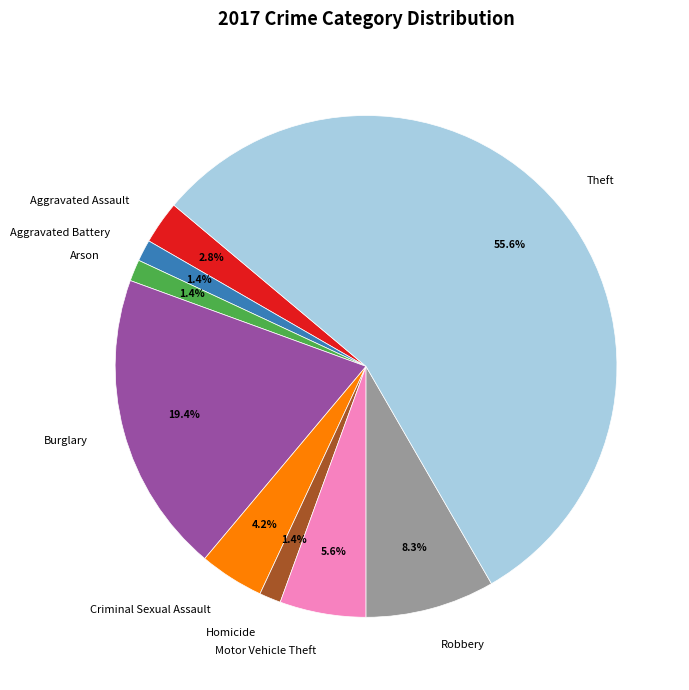

The Robbery slice represents 1% of the pie. True or false?

False